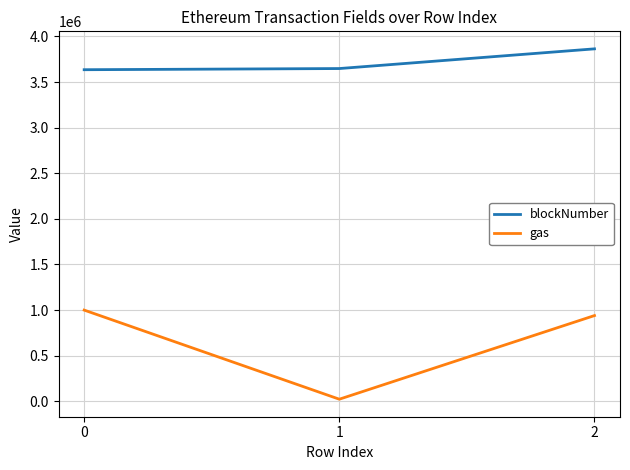

Between 1 and 2, which series saw the biggest shift?

gas